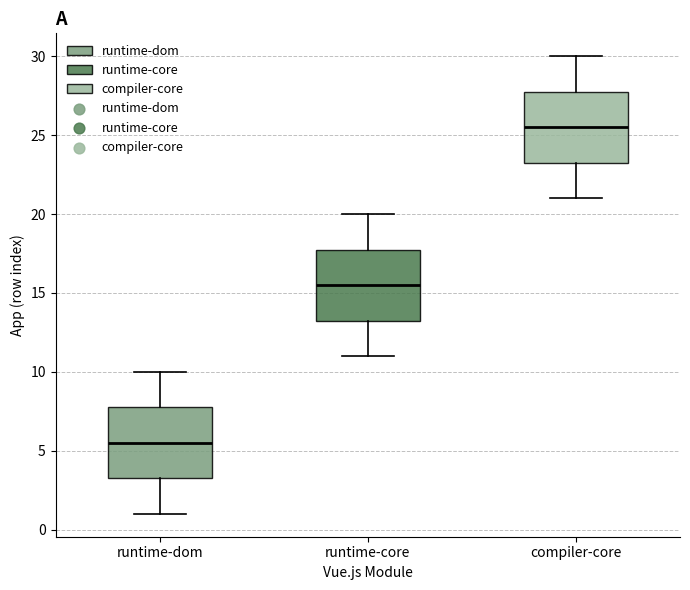

Reading left to right, read every box against the y-axis: the position of its median line, the range the box covers, and the ends of its whiskers. The values are not printed on the chart, so give them approximately, as read against the axis.

runtime-dom: median 5.5, box 3.5 to 8.0, whiskers 1.0 to 10.0
runtime-core: median 15.5, box 13.5 to 18.0, whiskers 11.0 to 20.0
compiler-core: median 25.5, box 23.5 to 28.0, whiskers 21.0 to 30.0